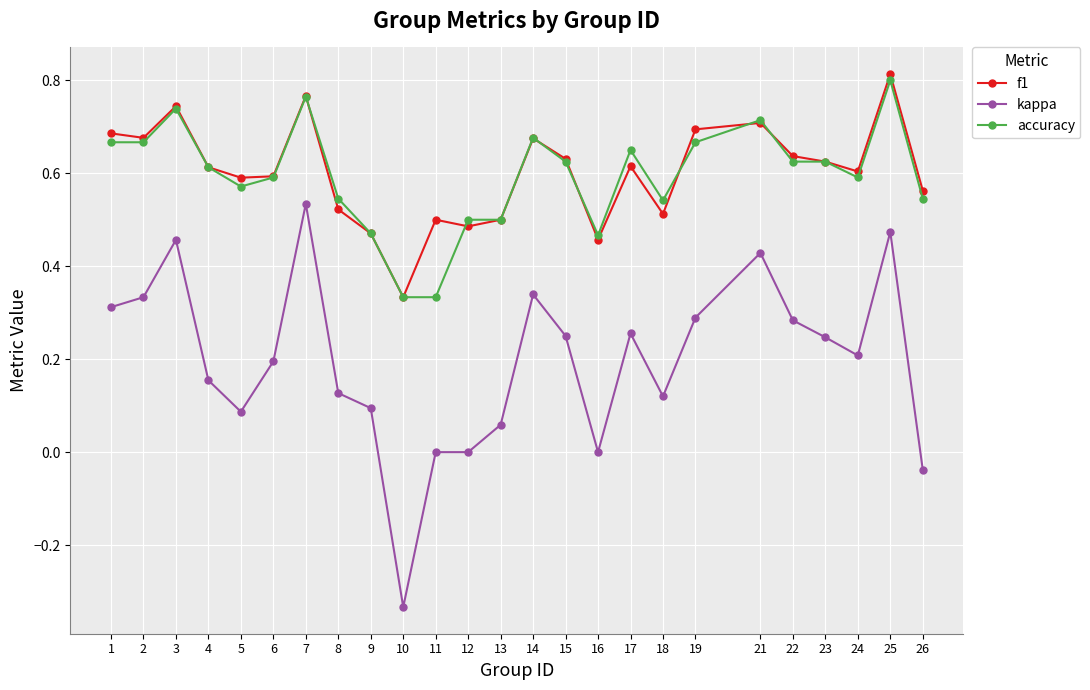

At which category does accuracy reach its first local peak?

3